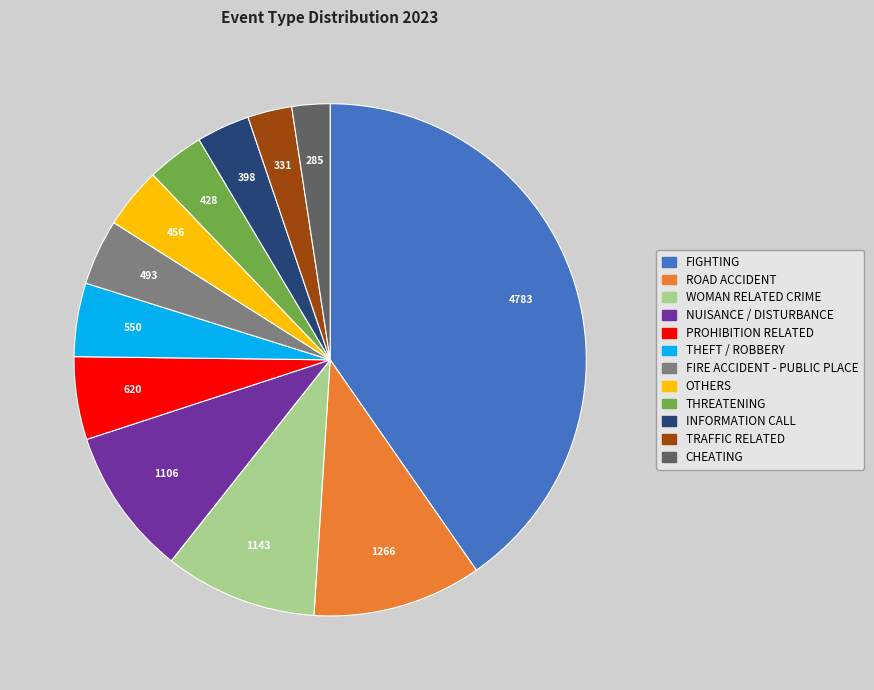

Is it true that OTHERS is 4% of the pie?

True